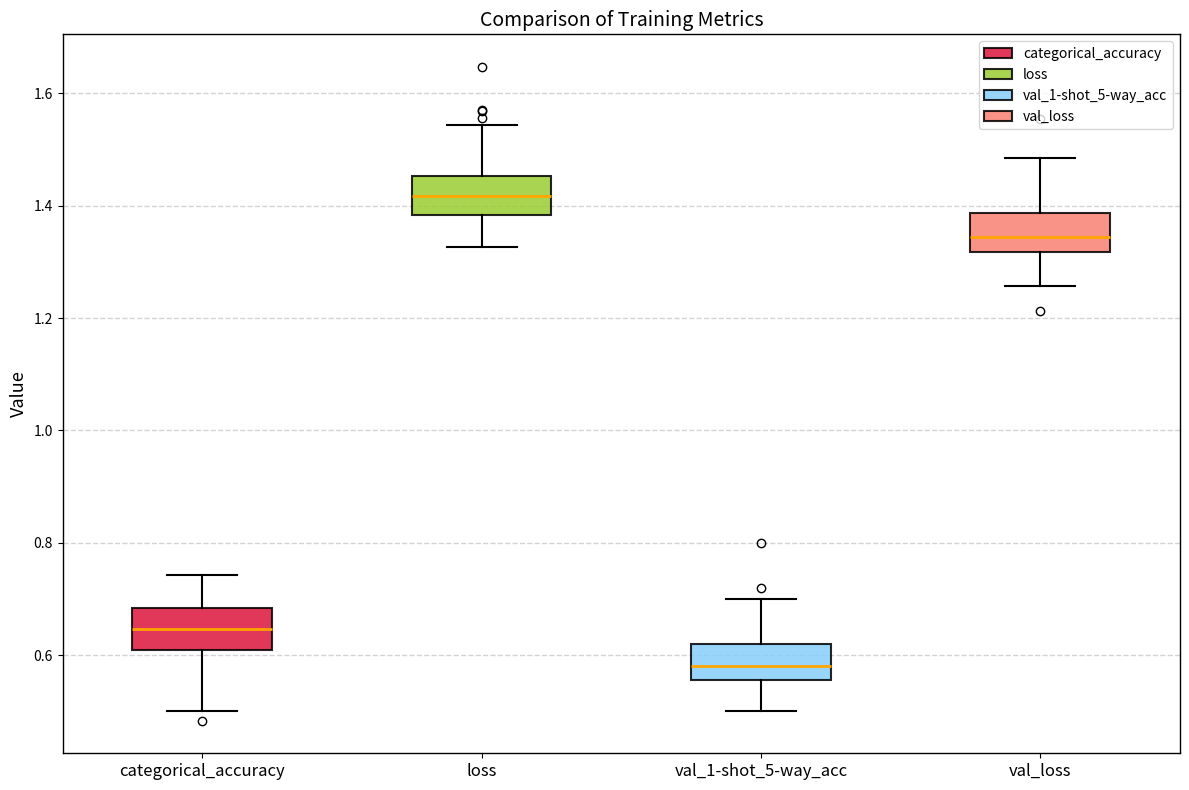

Reading left to right, transcribe this box plot: for each box, give where its median line is, the range the box spans, and where its two whiskers end, as read against the y-axis. The values are not printed on the chart, so give them approximately, as read against the axis.

categorical_accuracy: median 0.64, box 0.60 to 0.68, whiskers 0.50 to 0.74
loss: median 1.42, box 1.38 to 1.46, whiskers 1.32 to 1.54
val_1-shot_5-way_acc: median 0.58, box 0.56 to 0.62, whiskers 0.50 to 0.70
val_loss: median 1.34, box 1.32 to 1.38, whiskers 1.26 to 1.48